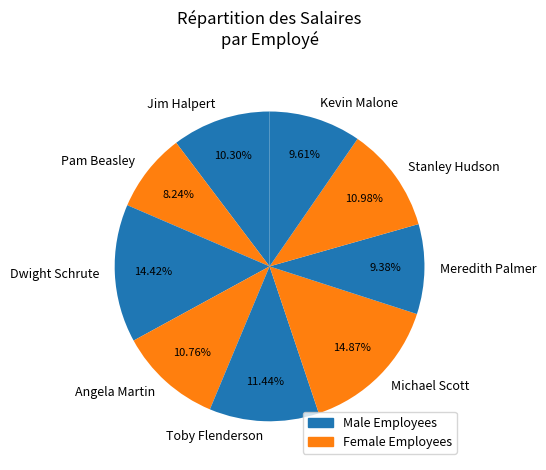

Is Dwight Schrute the majority of the pie?

No